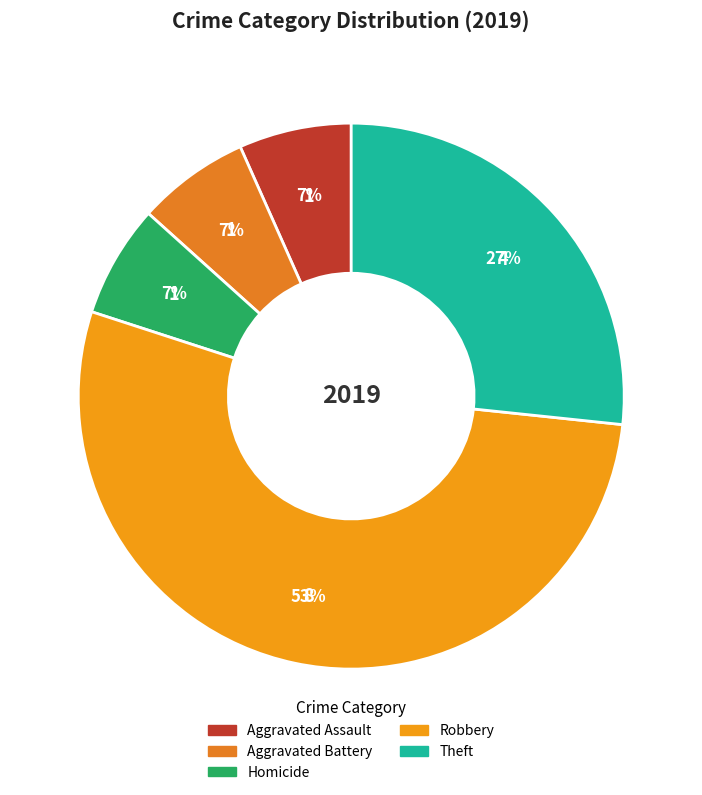

Is there a majority slice in this chart?

Yes